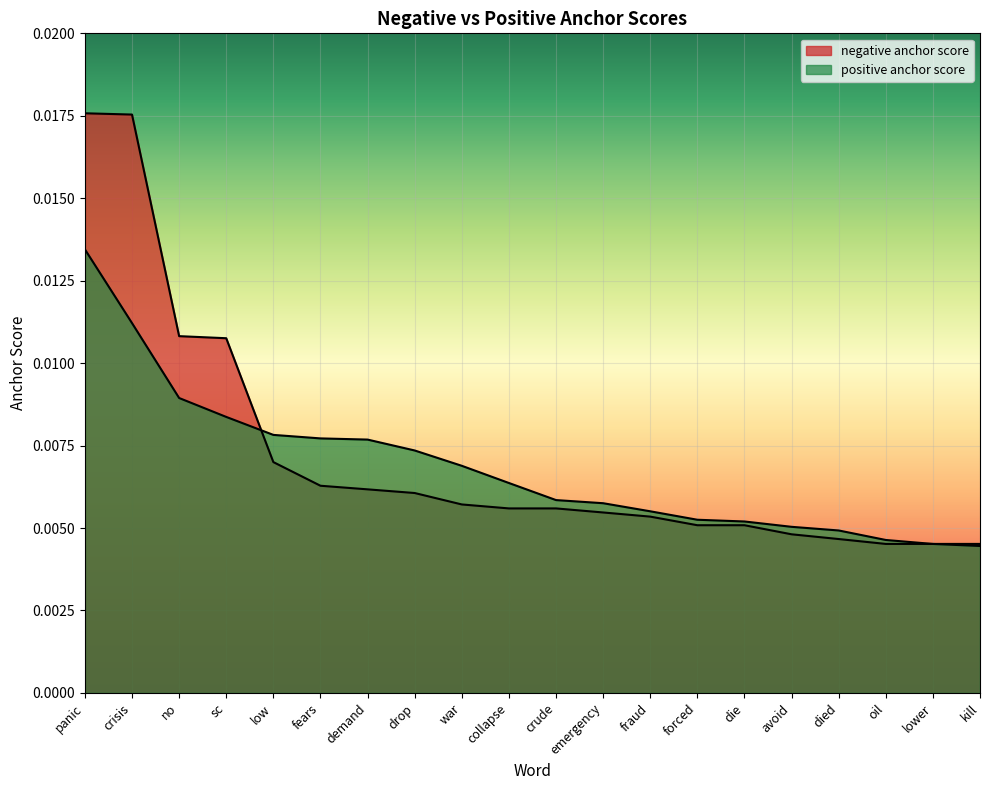

Is the value of negative anchor score at kill greater than the value of positive anchor score at died?

No